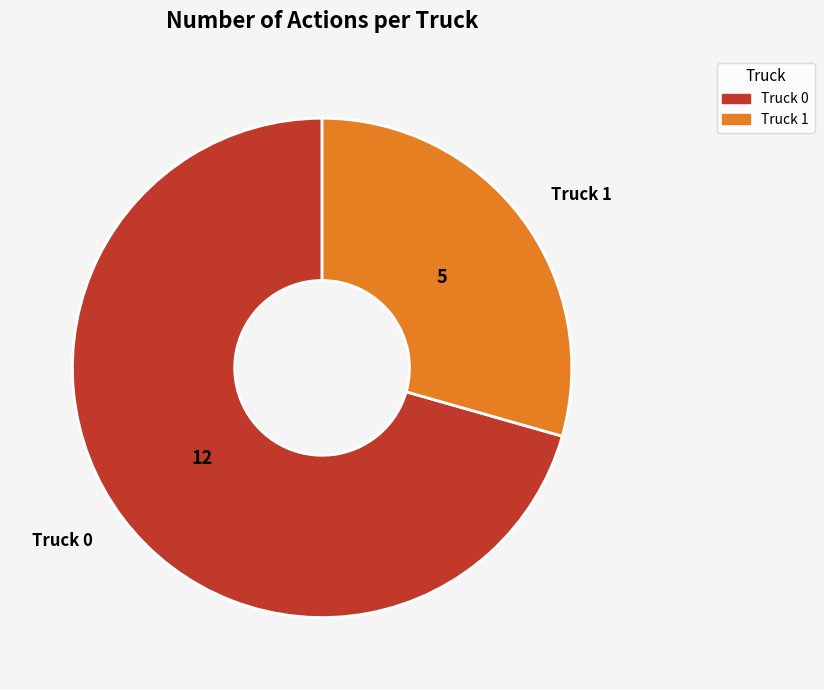

What is the ratio of the value at Truck 0 to the value at Truck 1?

2.4